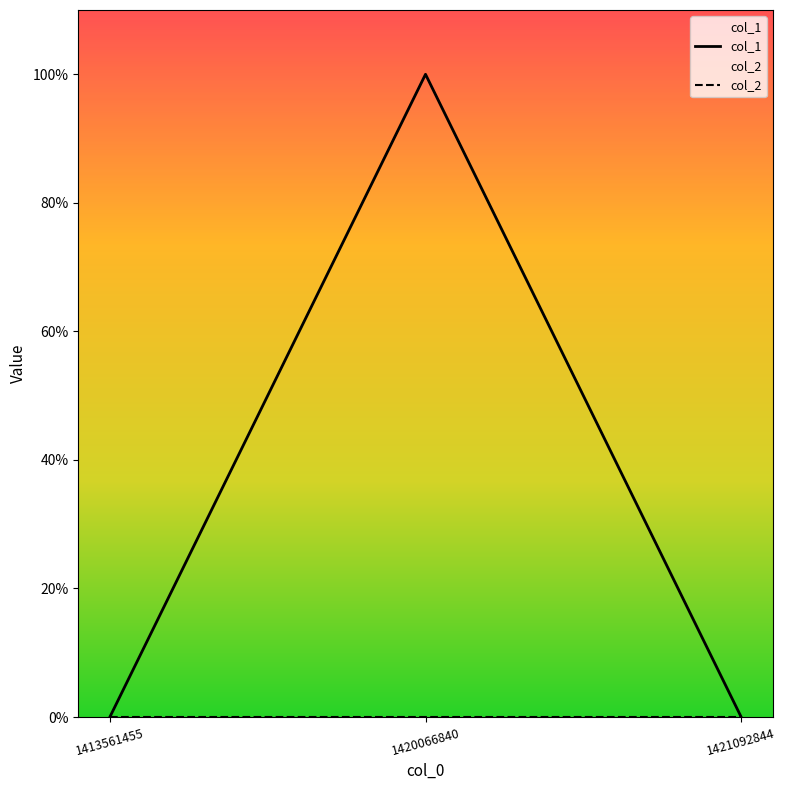

At which category is the sum across all series the highest?

1420066840